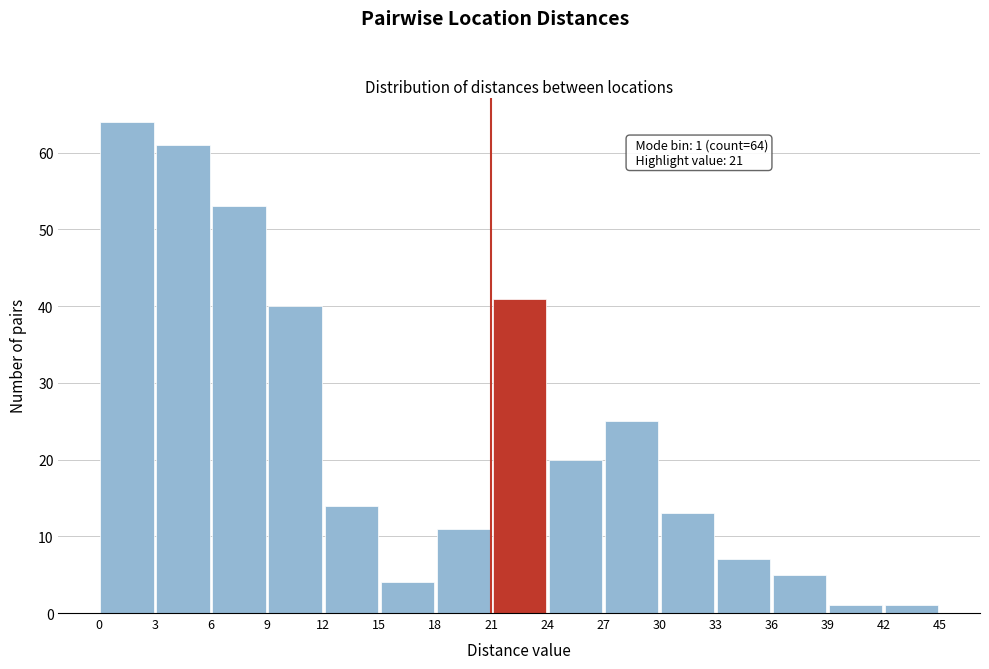

Over which range of the x-axis is the bar tallest?

0 to 3